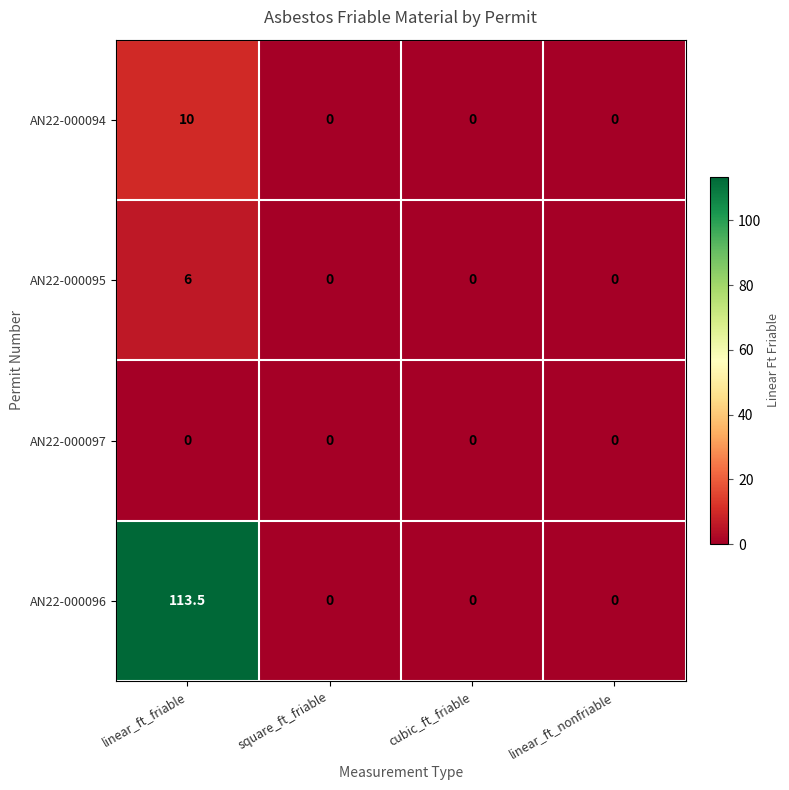

At which category is the sum across all series the highest?

linear_ft_friable